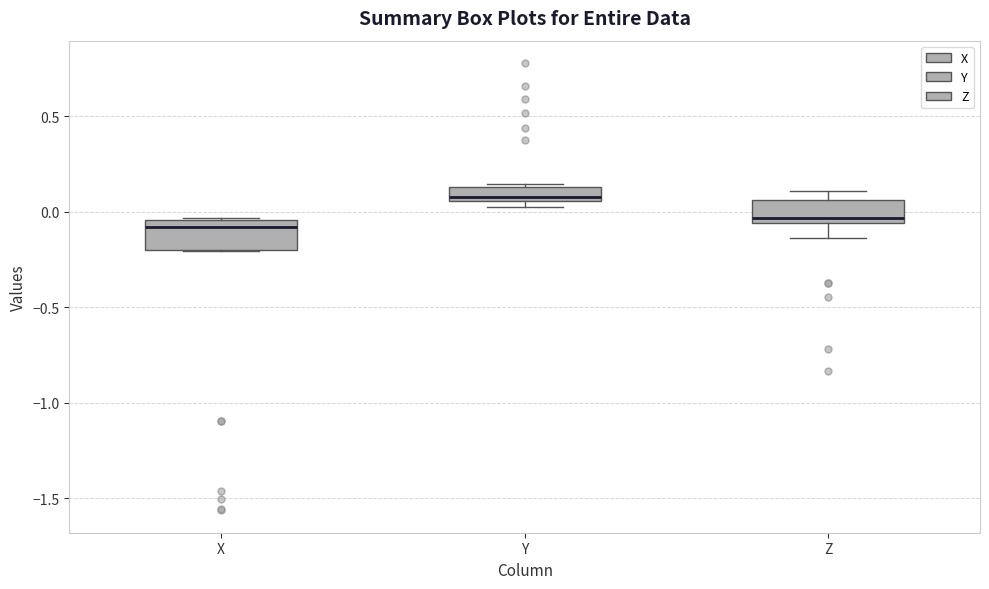

Reading left to right, read every box against the y-axis: the position of its median line, the range the box covers, and the ends of its whiskers. The values are not printed on the chart, so give them approximately, as read against the axis.

X: median -0.10, box -0.20 to -0.05, whiskers -0.20 to -0.05
Y: median 0.10, box 0.05 to 0.15, whiskers 0.05 (just below the box's lower edge) to 0.15
Z: median -0.05 (just above the box's lower edge), box -0.05 to 0.05, whiskers -0.15 to 0.10